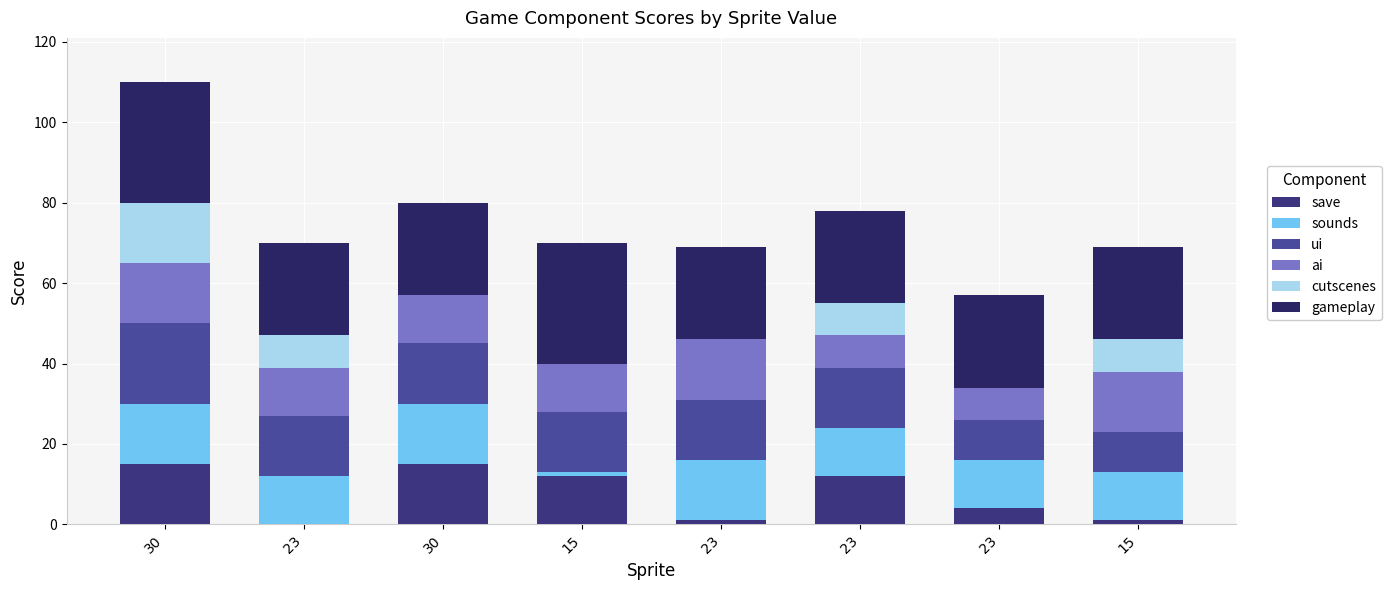

Which category has the lowest value in the save series?

23